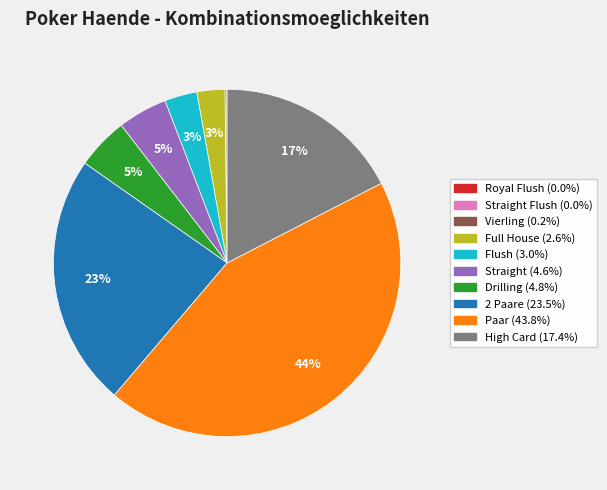

To the nearest percent, what is the difference between the largest and smallest slice percentages?

44%